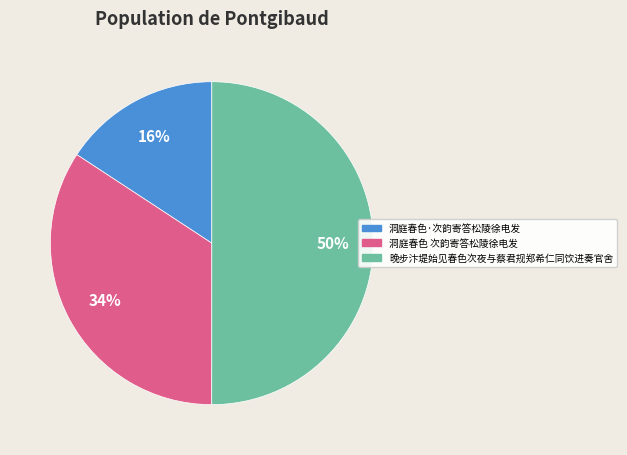

Rank the categories by value from lowest to highest.

洞庭春色·次韵寄答松陵徐电发, 洞庭春色 次韵寄答松陵徐电发, 晚步汴堤始见春色次夜与蔡君规郑希仁同饮进奏官舍